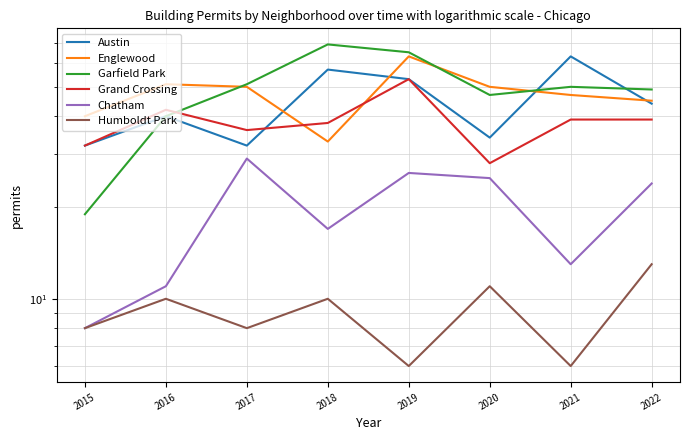

At which category does Garfield Park reach its first local peak?

2018